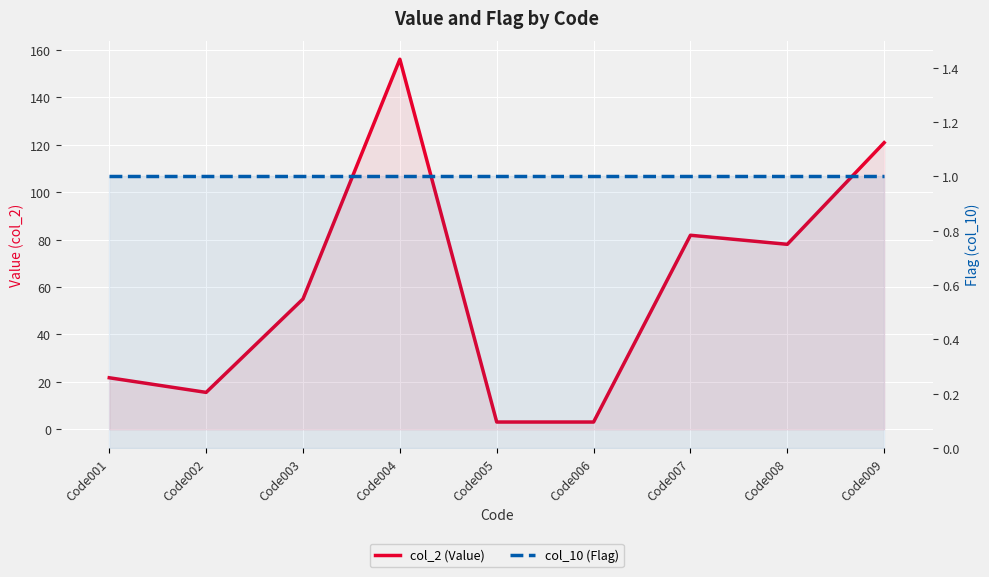

What is the difference between the col_2 (Value) values at Code005 and Code008?

74.9